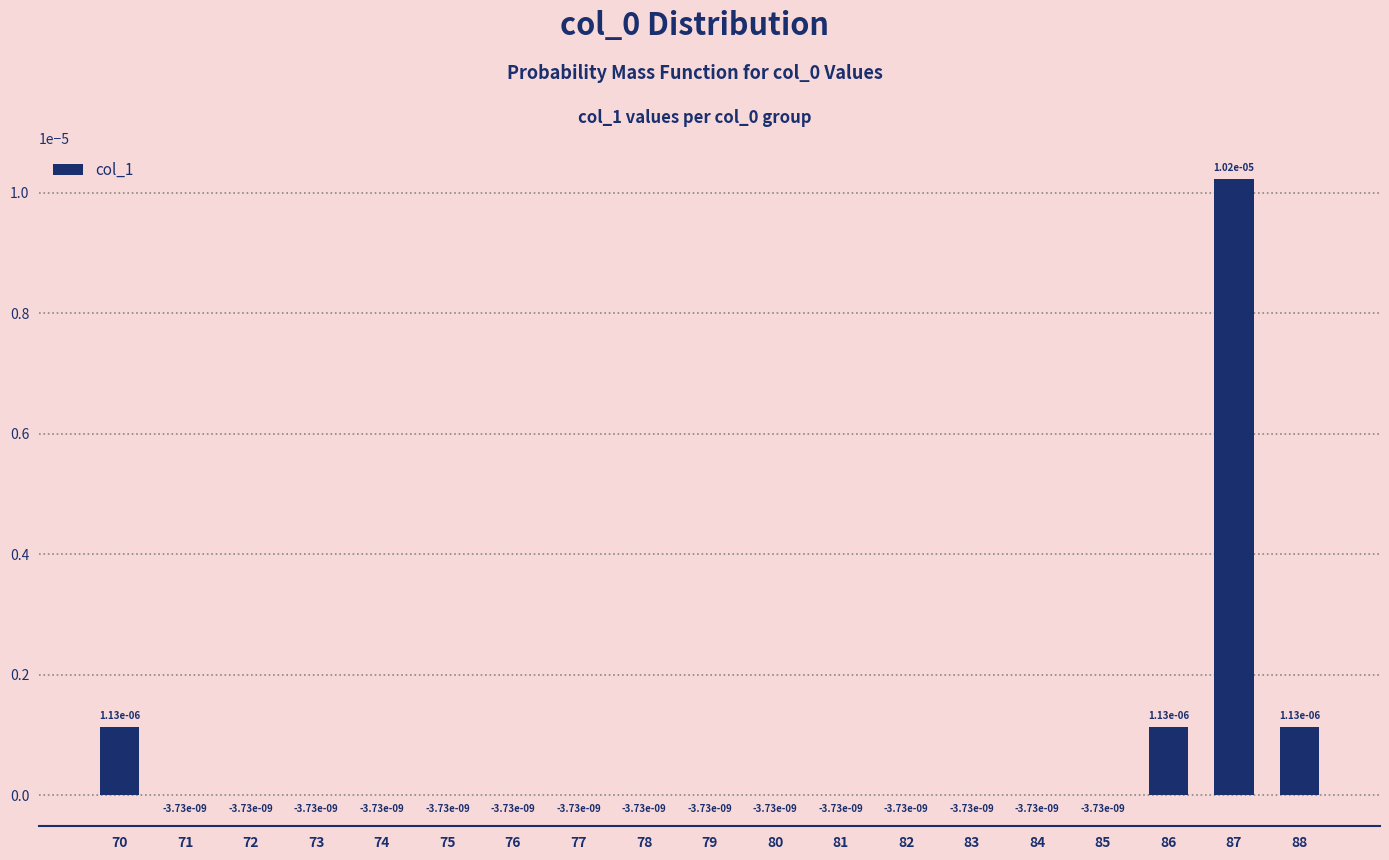

Where does the data first go above 0?

70